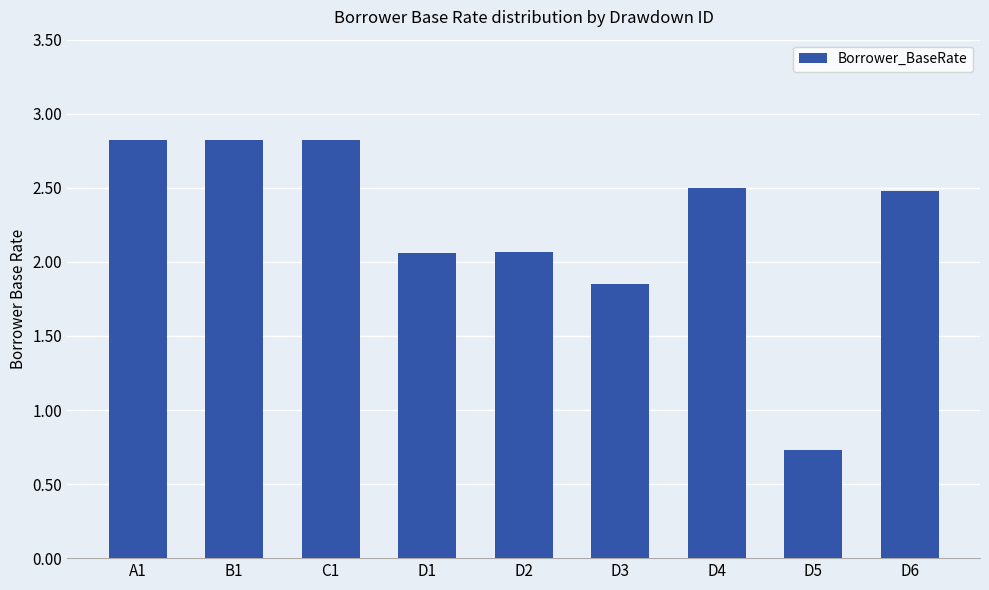

What position from the left is B1?

2